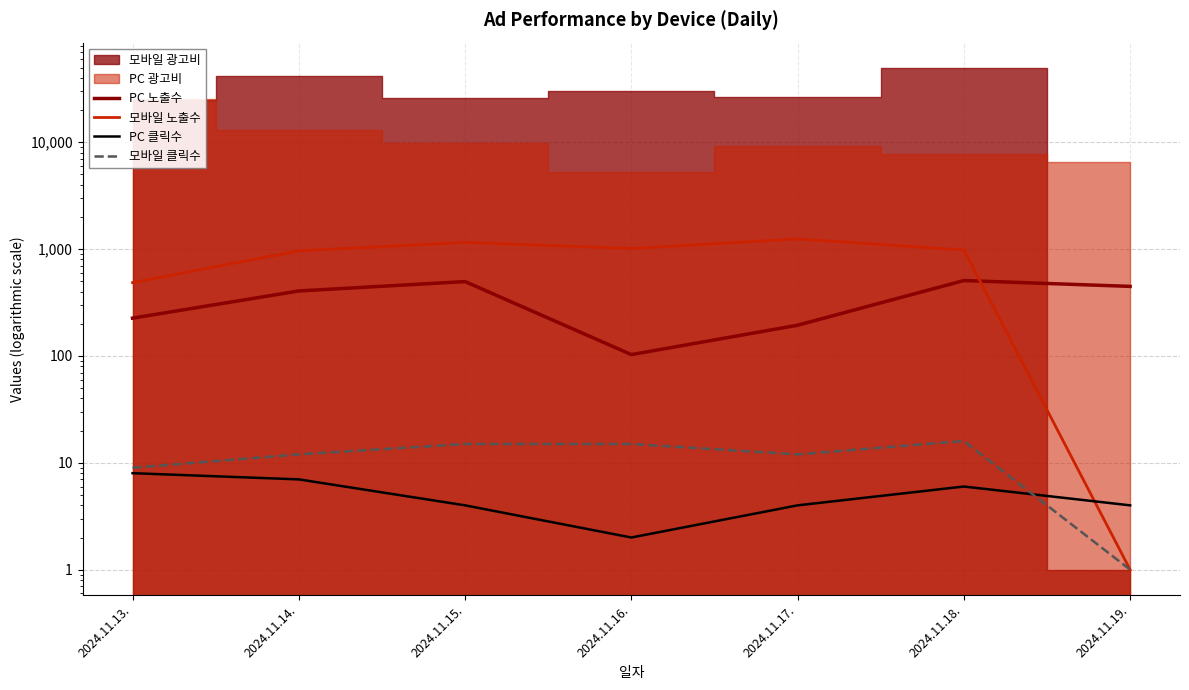

What is the sum of all 모바일 노출수 values?

5846